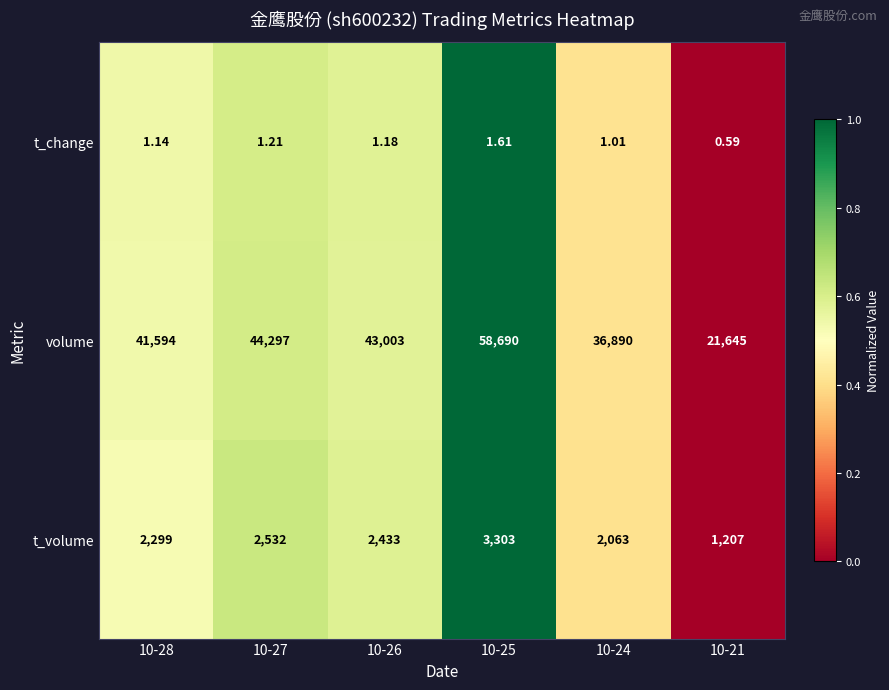

What is the maximum value shown in the chart?

58690.0